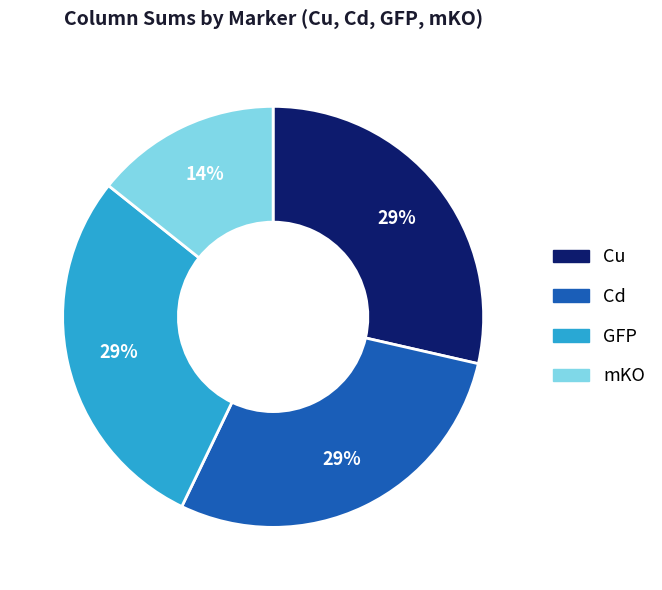

Which category has the smallest portion of the pie?

mKO